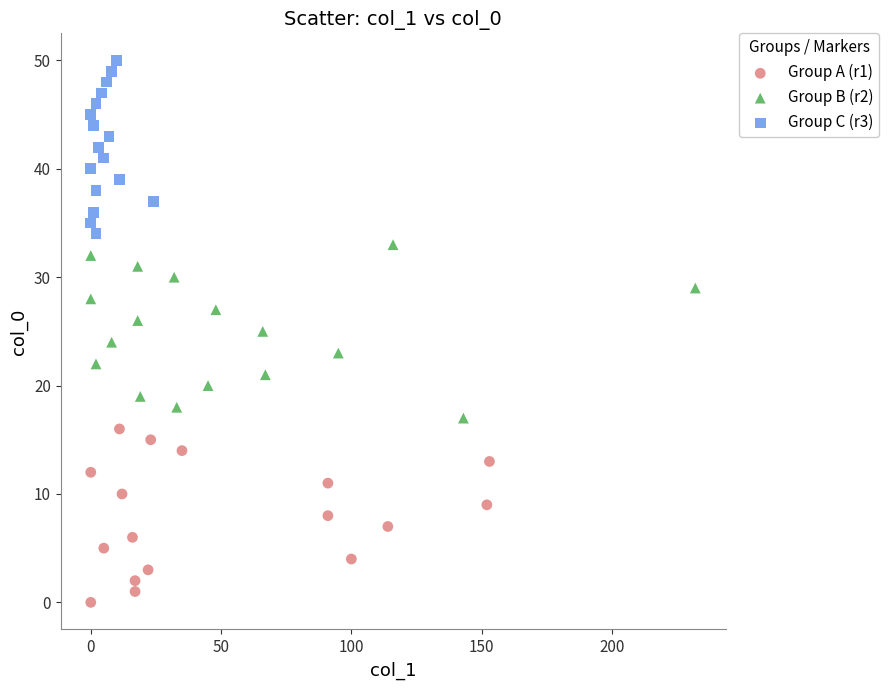

Which series contains the lowest Y value?

Group A (r1)